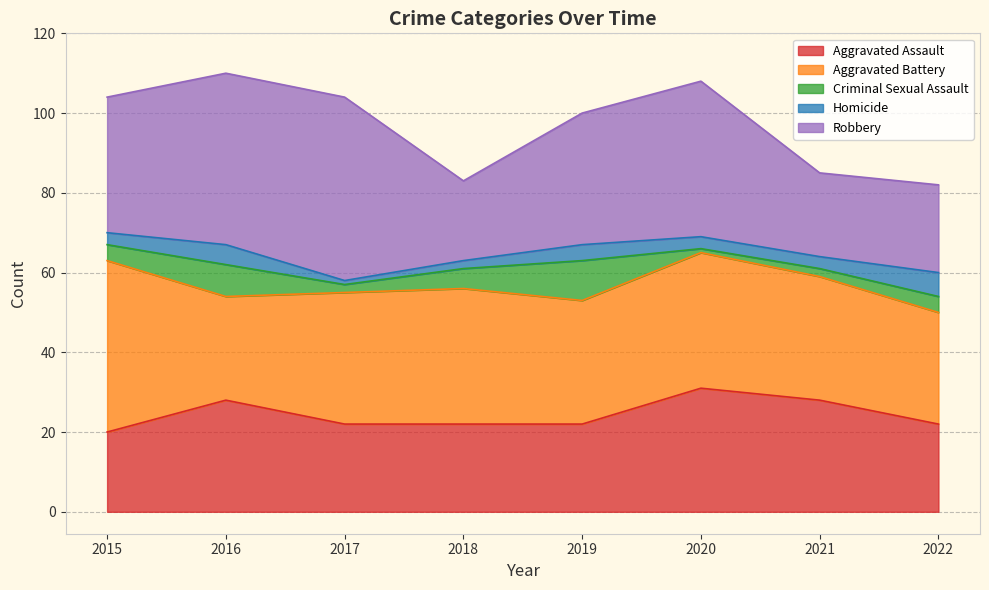

Is it true that Robbery equals 10 at 2018?

False